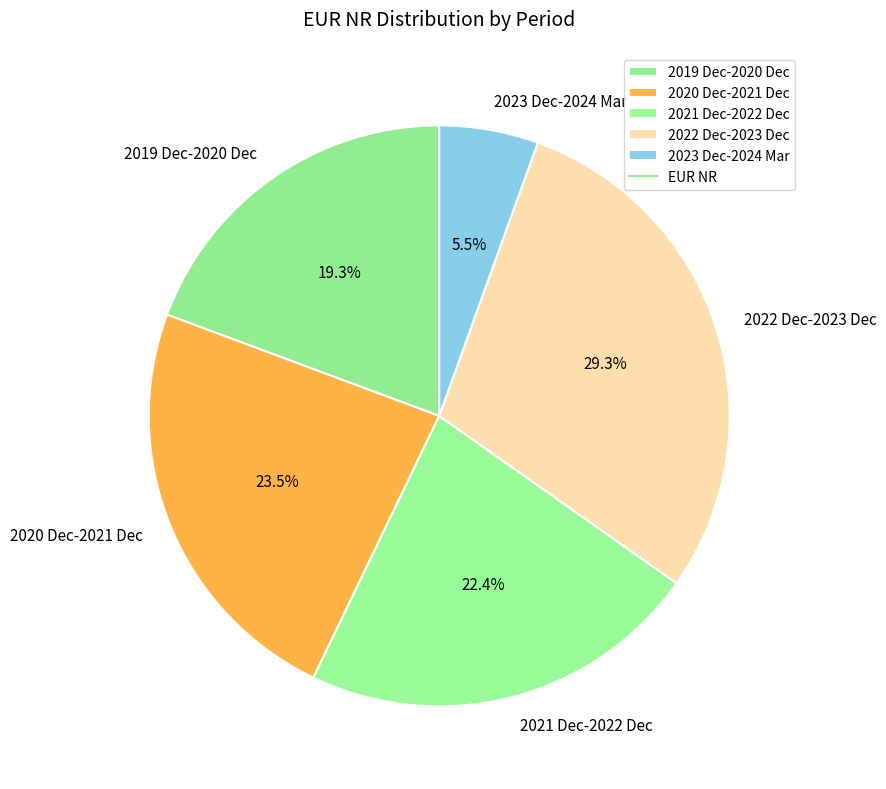

Do 2023 Dec-2024 Mar and 2021 Dec-2022 Dec together represent more than half of the pie?

No